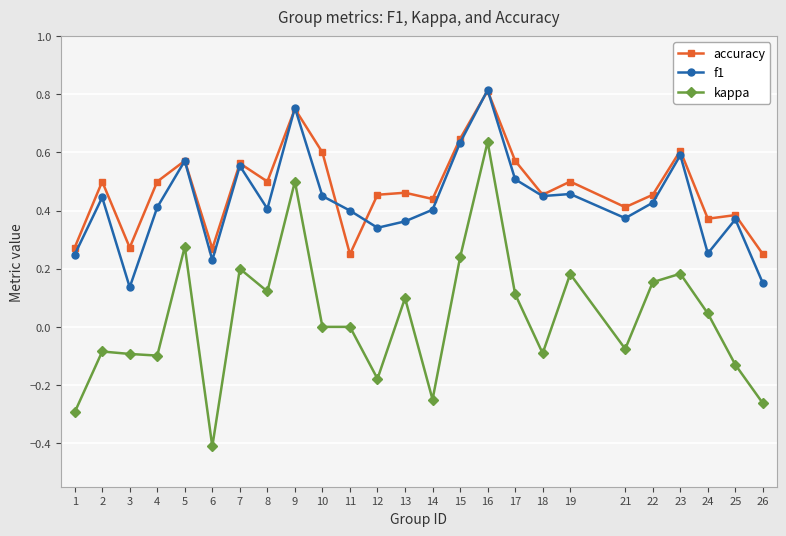

Is it true that accuracy equals 0.1 at 5?

False